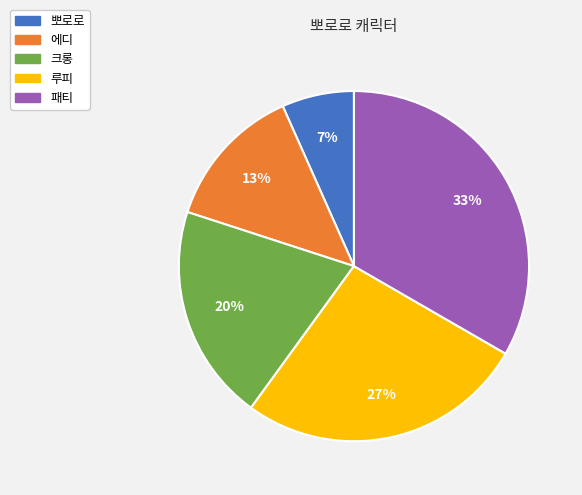

True or false: 패티 accounts for 33% of the total.

True